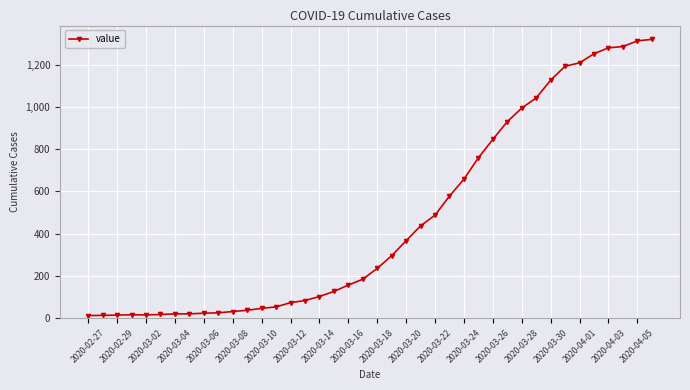

What is the maximum value shown in the chart?

1319